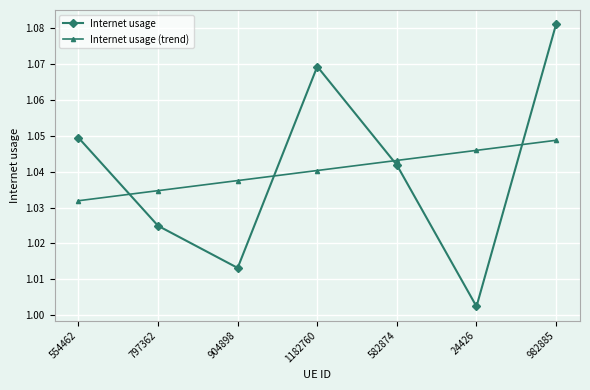

Which series has the largest range (max minus min)?

Internet usage